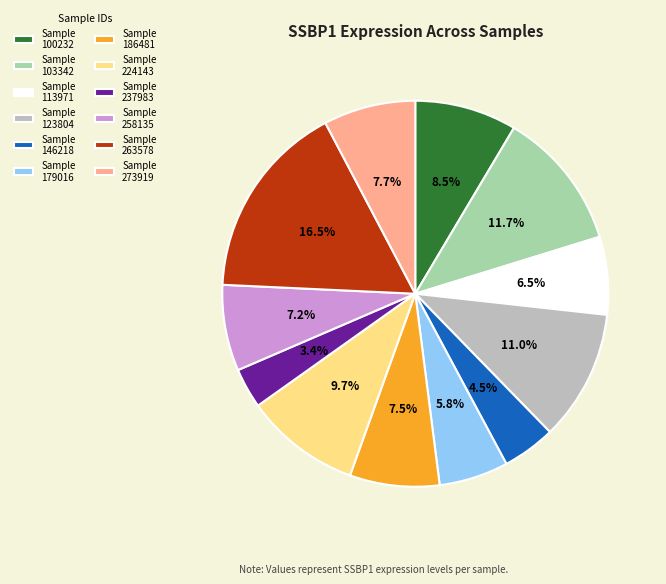

How many slices are in this pie chart?

12